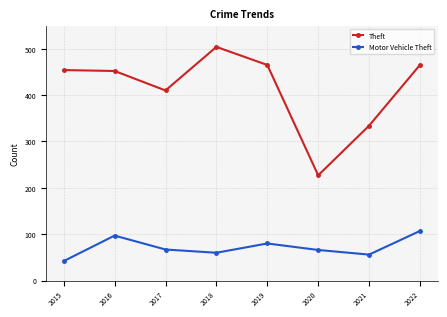

What is the difference between the highest and lowest values at 2021?

278